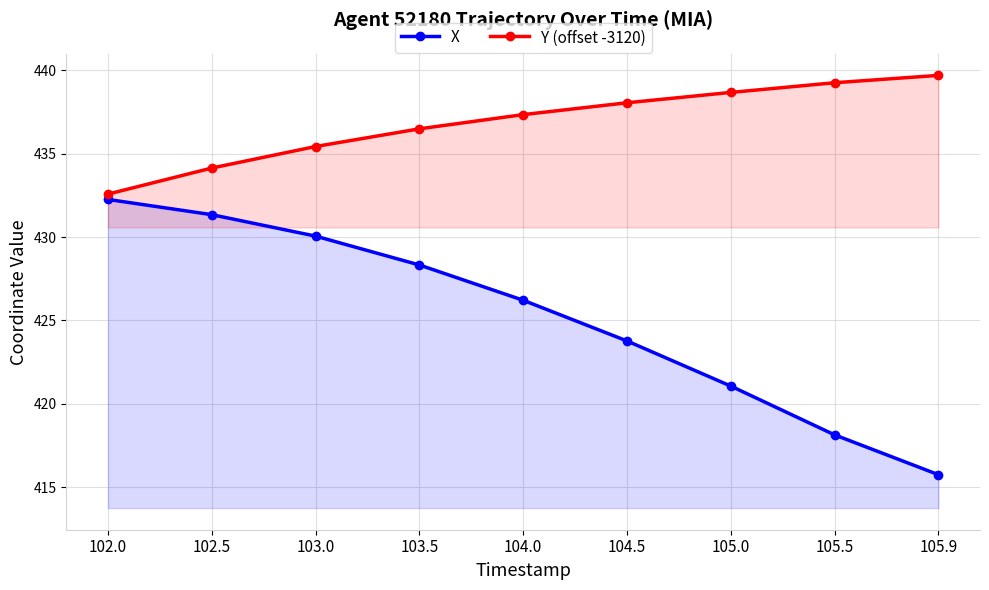

True or false: X and Y (offset -3120) intersect in this chart.

False